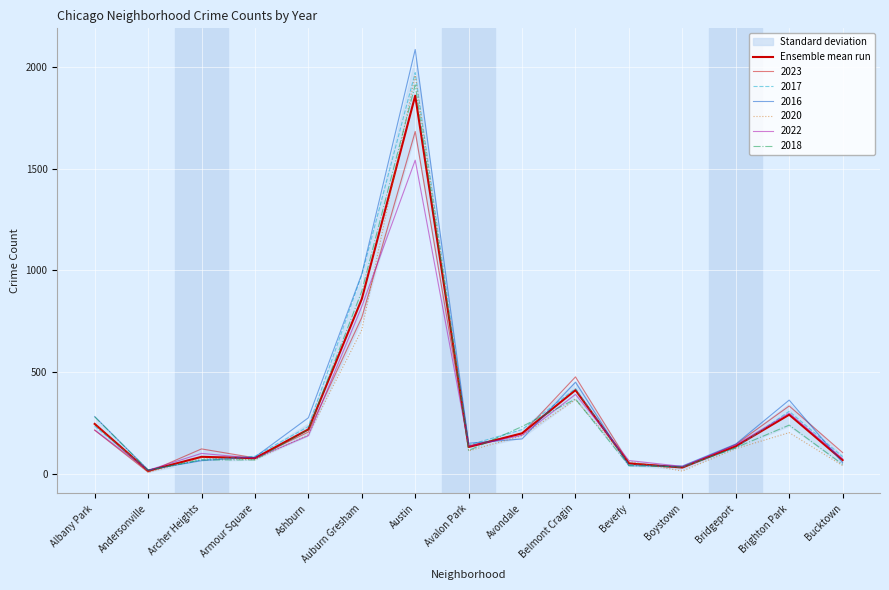

List the labels in order of value, largest first.

Austin, Auburn Gresham, Belmont Cragin, Brighton Park, Albany Park, Ashburn, Avondale, Bridgeport, Avalon Park, Archer Heights, Armour Square, Bucktown, Beverly, Boystown, Andersonville